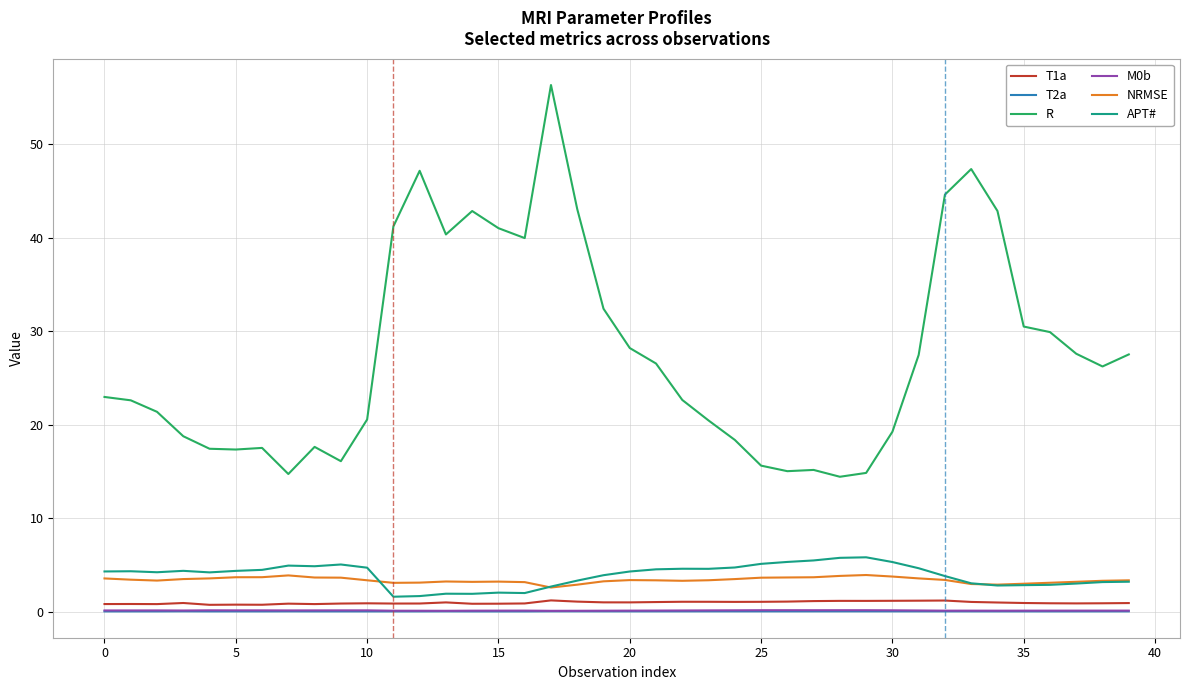

What is the difference between the second highest and second lowest values in the NRMSE series?

1.0